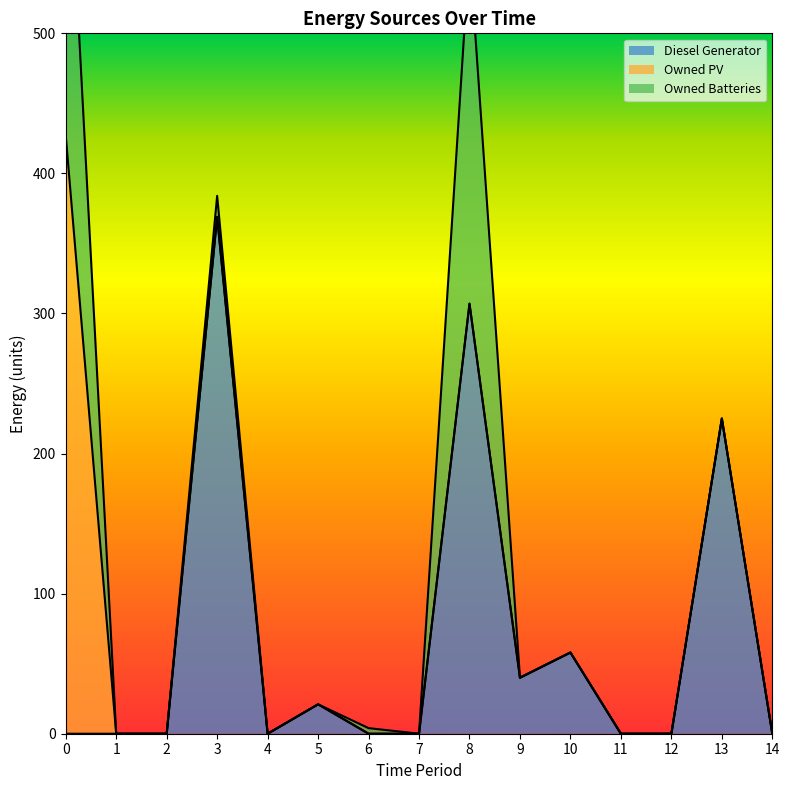

Which category has the highest value in the Diesel Generator series?

3